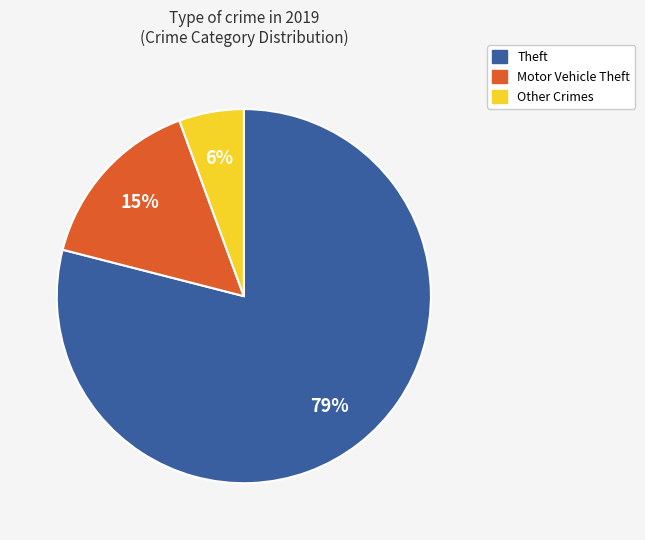

Is there a majority slice in this chart?

Yes